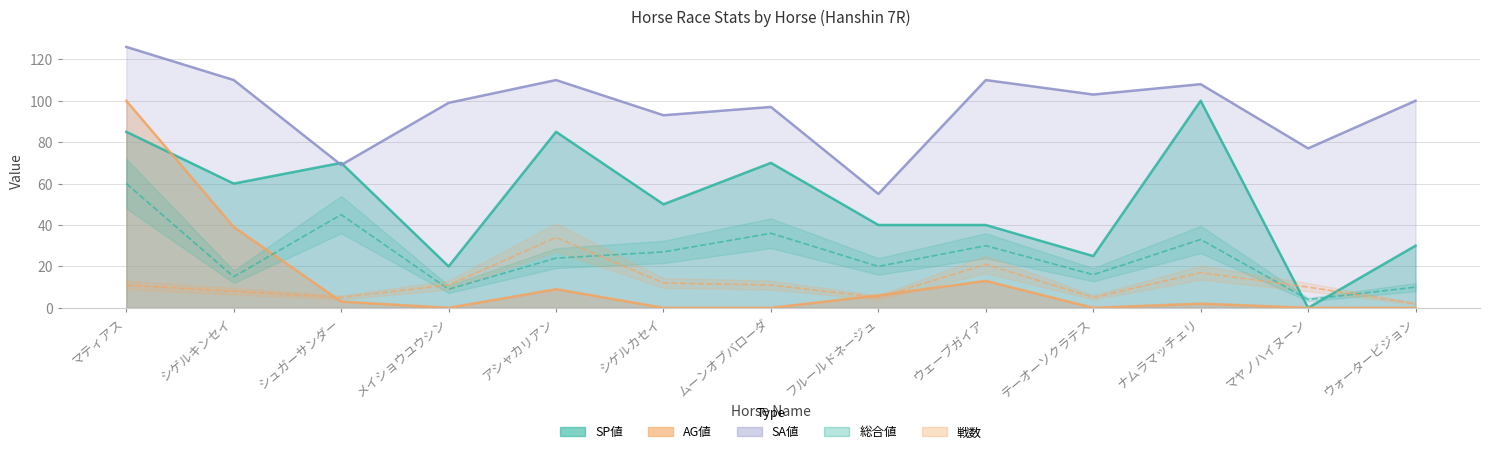

Is the value of 総合値 at シゲルカセイ greater than the value of 戦数 at フルールドネージュ?

Yes